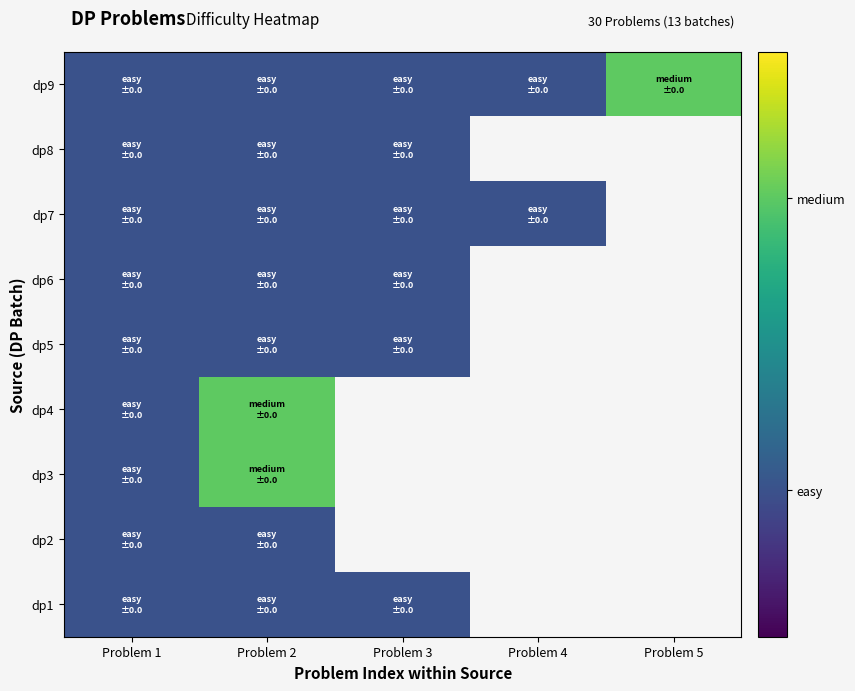

True or false: dp7 has a value of 1.5 at Problem 2.

False